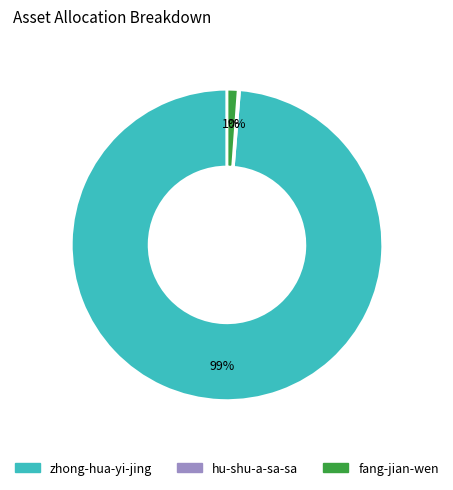

Is there a majority slice in this chart?

Yes